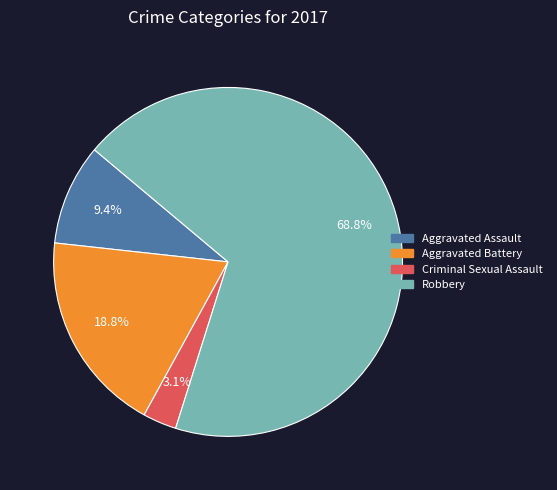

Count the number of slices in the pie.

4